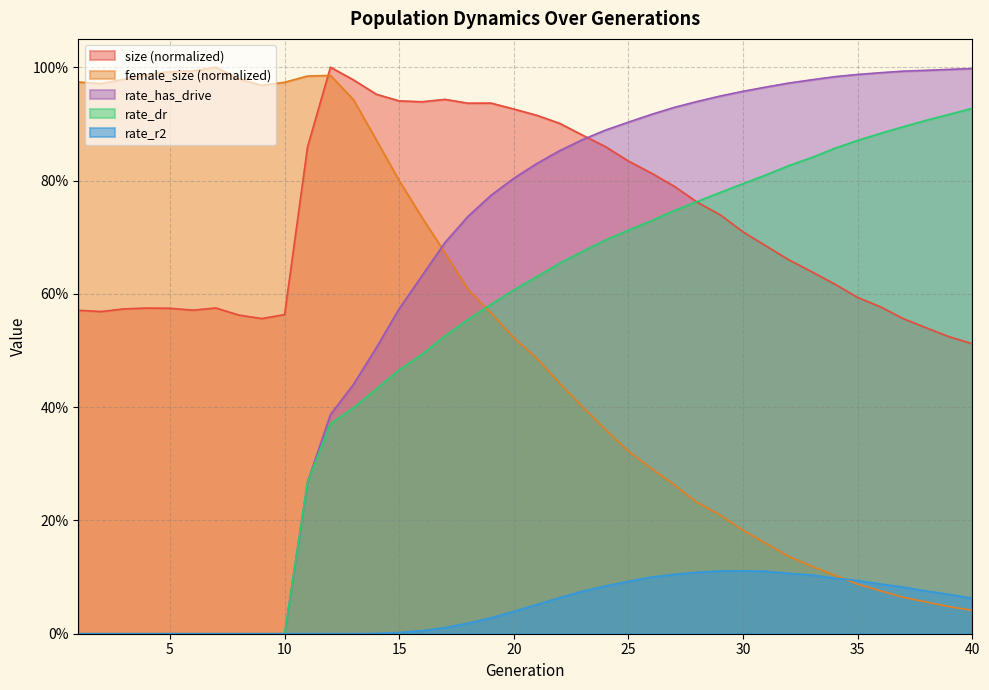

Where is the first local minimum for size?

2